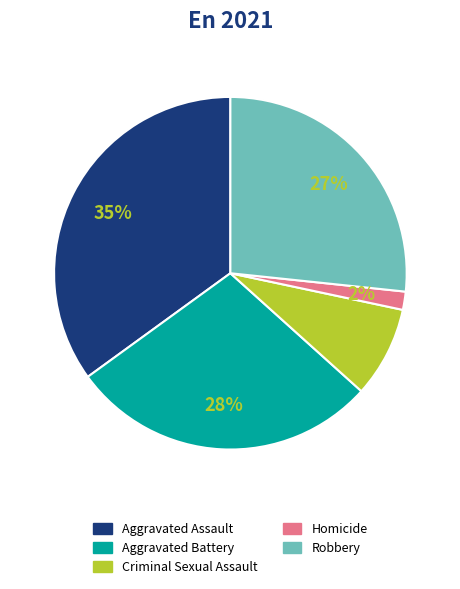

Rank the categories by value from highest to lowest.

Aggravated Assault, Aggravated Battery, Robbery, Criminal Sexual Assault, Homicide